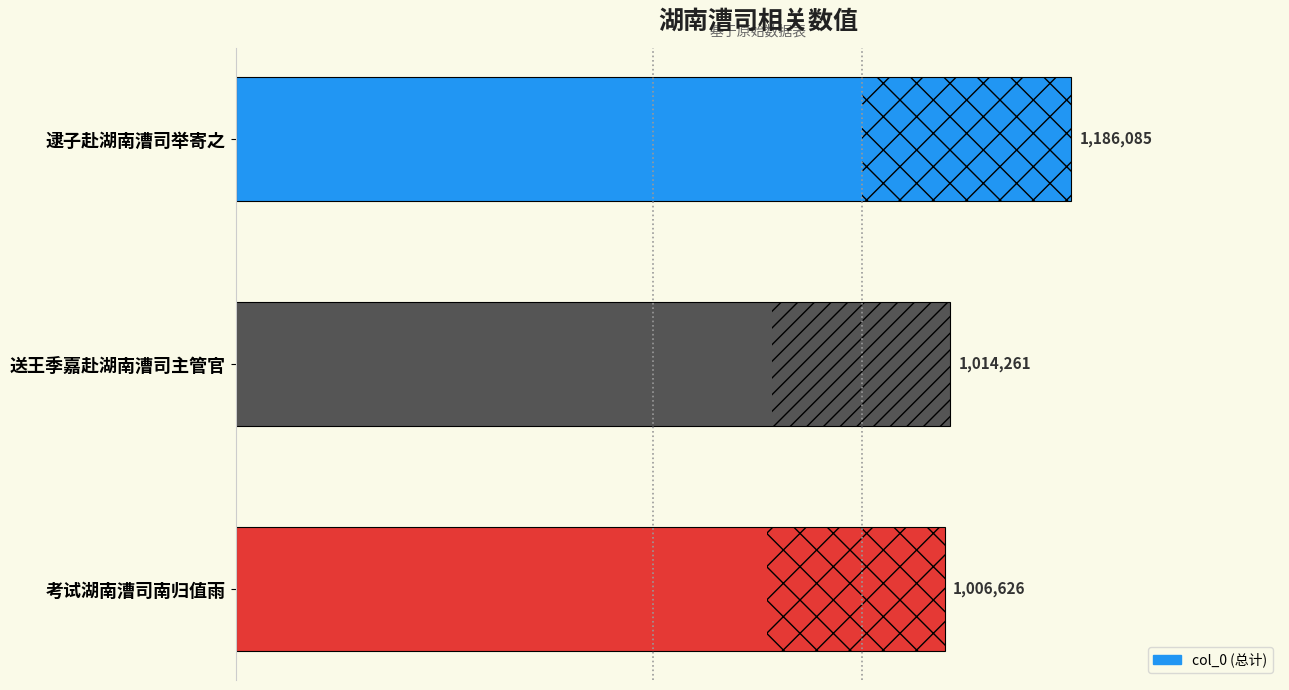

How many bars are there in total?

3